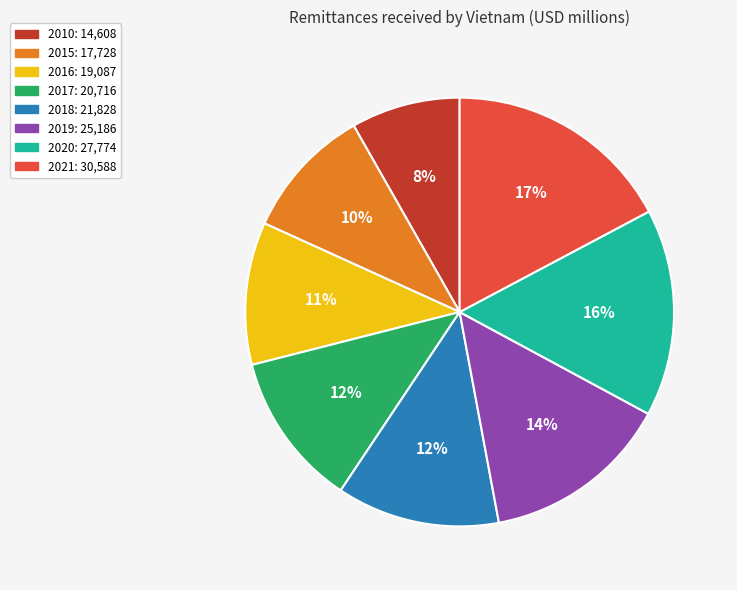

What is the largest slice in the pie chart?

2021